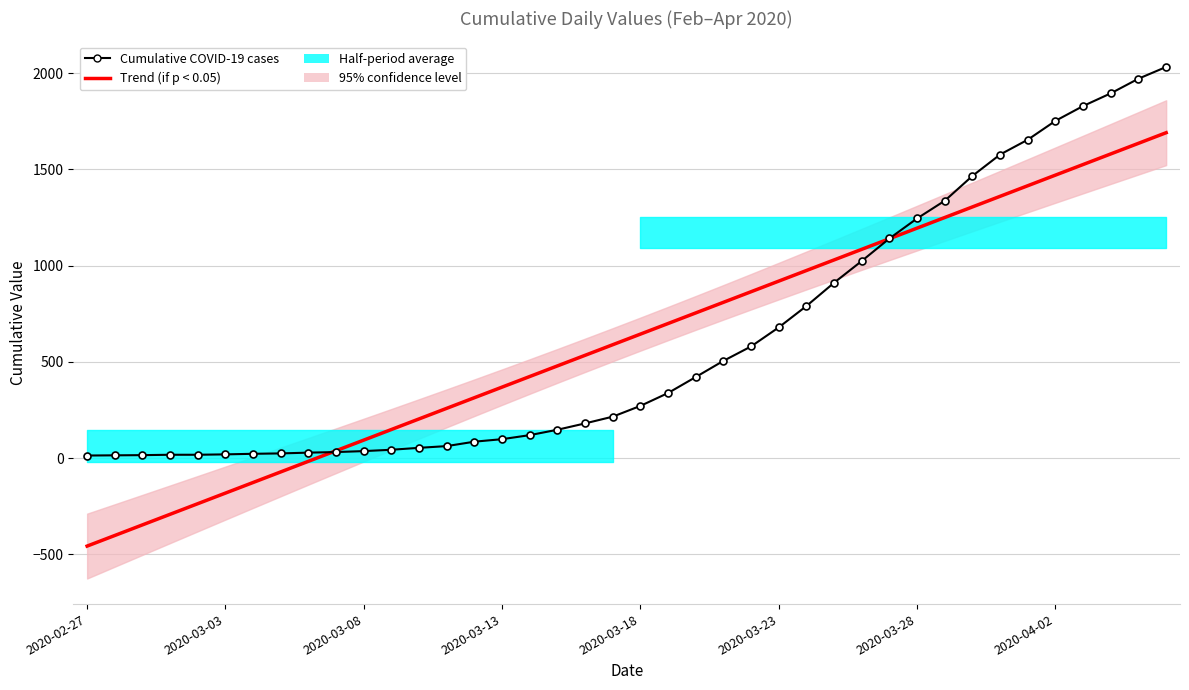

At how many categories does at least one series exceed 1993?

1